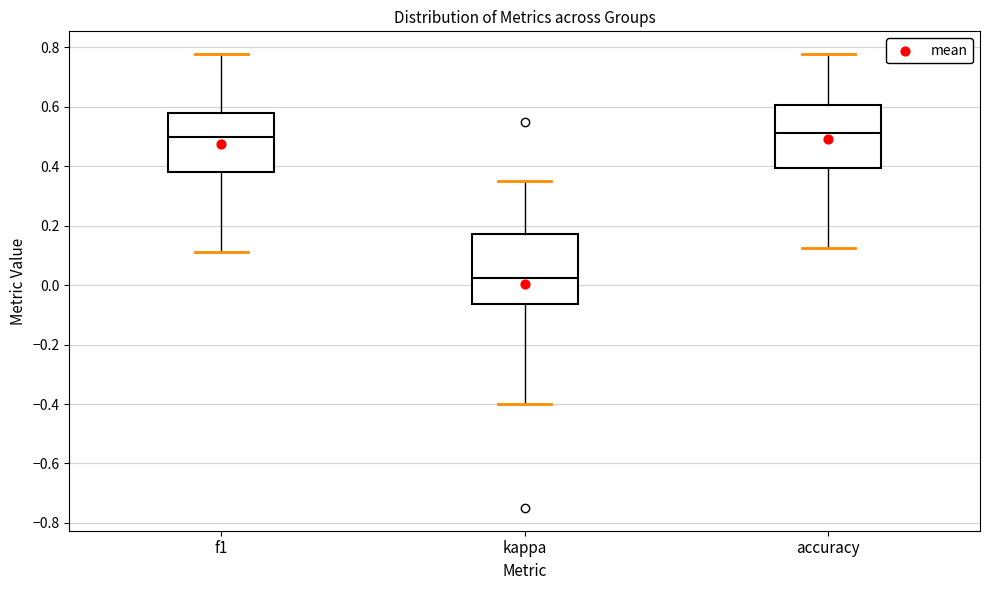

Reading left to right, read every box against the y-axis: the position of its median line, the range the box covers, and the ends of its whiskers. The values are not printed on the chart, so give them approximately, as read against the axis.

f1: median 0.50, box 0.38 to 0.58, whiskers 0.12 to 0.78
kappa: median 0.02, box -0.06 to 0.18, whiskers -0.40 to 0.36
accuracy: median 0.52, box 0.40 to 0.60, whiskers 0.12 to 0.78